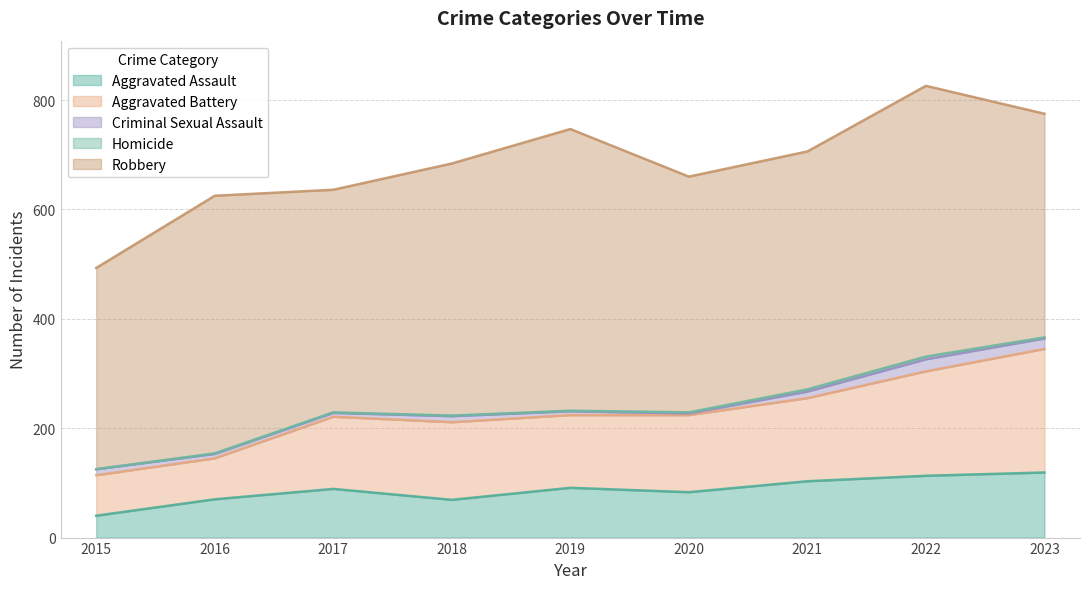

Which series changed the most between 2015 and 2023?

Aggravated Battery